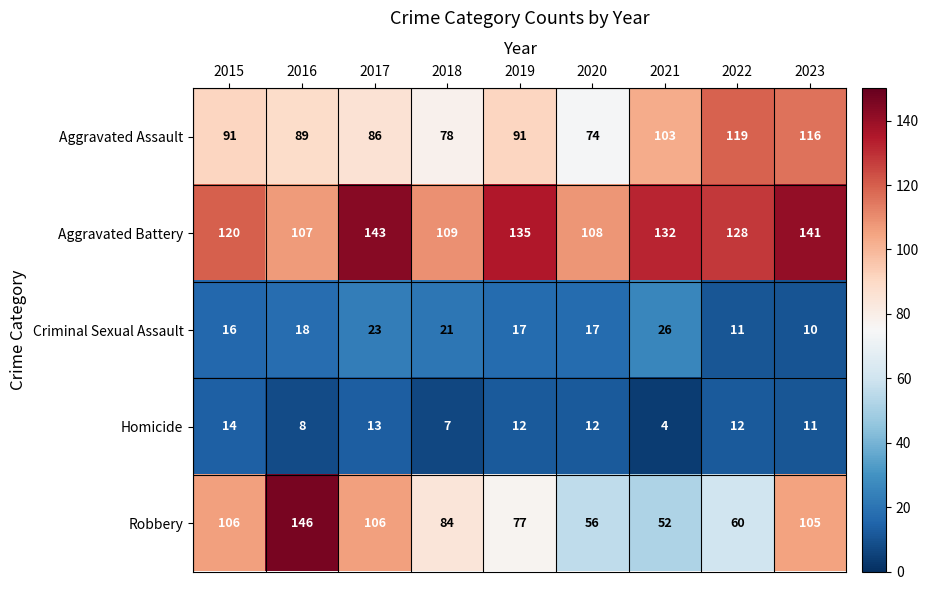

Rank the series at 2020 from lowest to highest value.

Homicide, Criminal Sexual Assault, Robbery, Aggravated Assault, Aggravated Battery